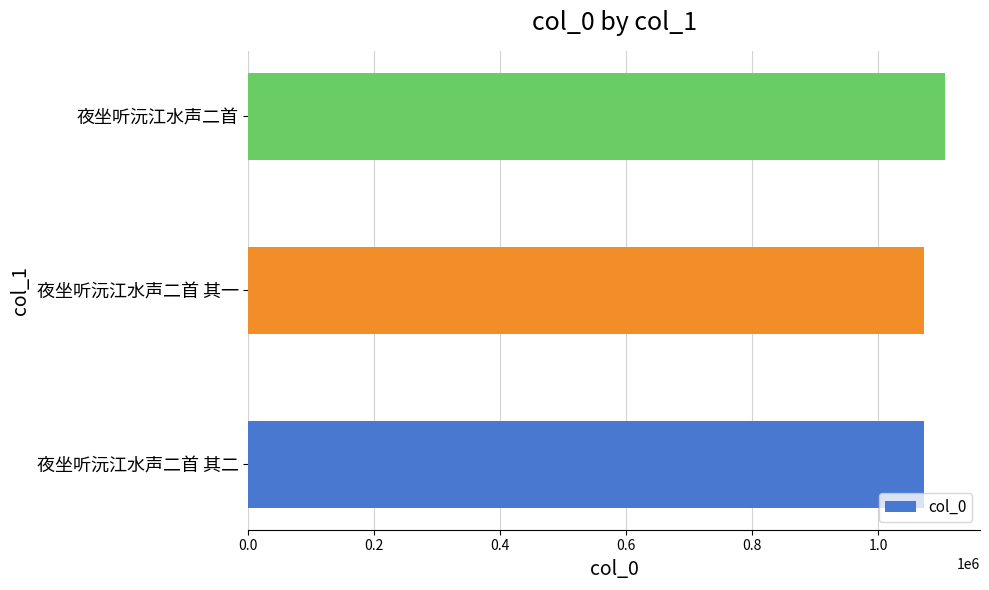

True or false: the data shows 1073087 at 夜坐听沅江水声二首 其二.

True